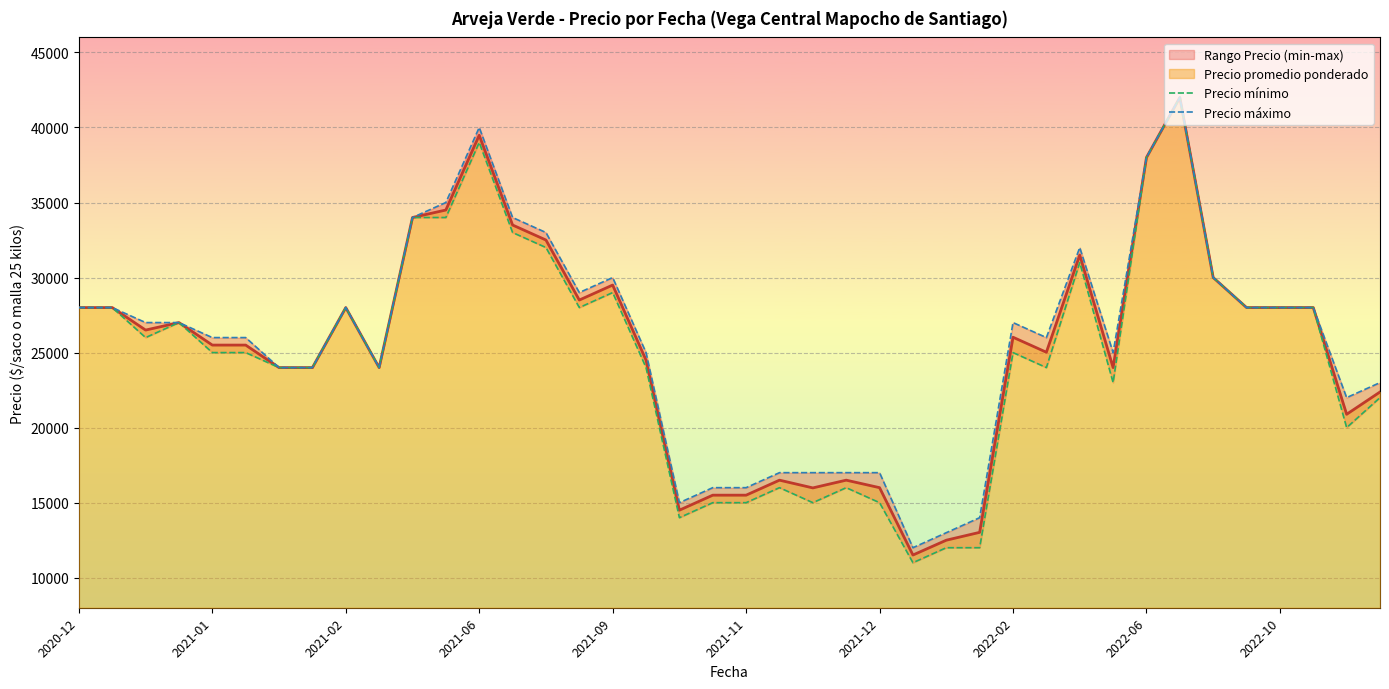

At how many categories does at least one series exceed 39565?

2